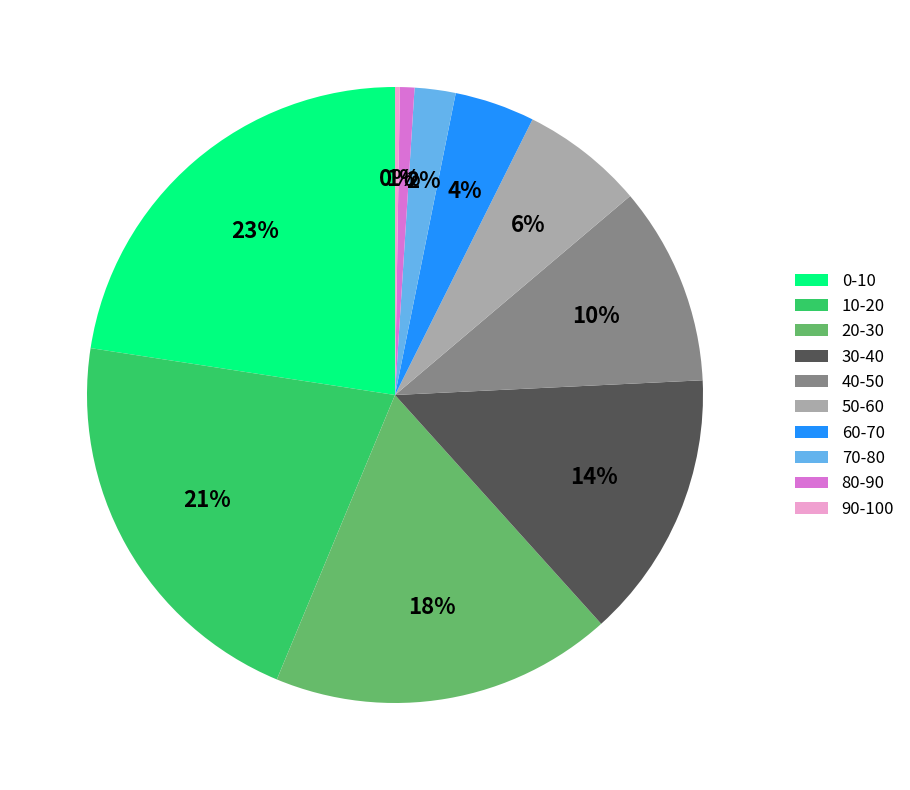

To the nearest percent, what percentage of the pie is 10-20?

21%